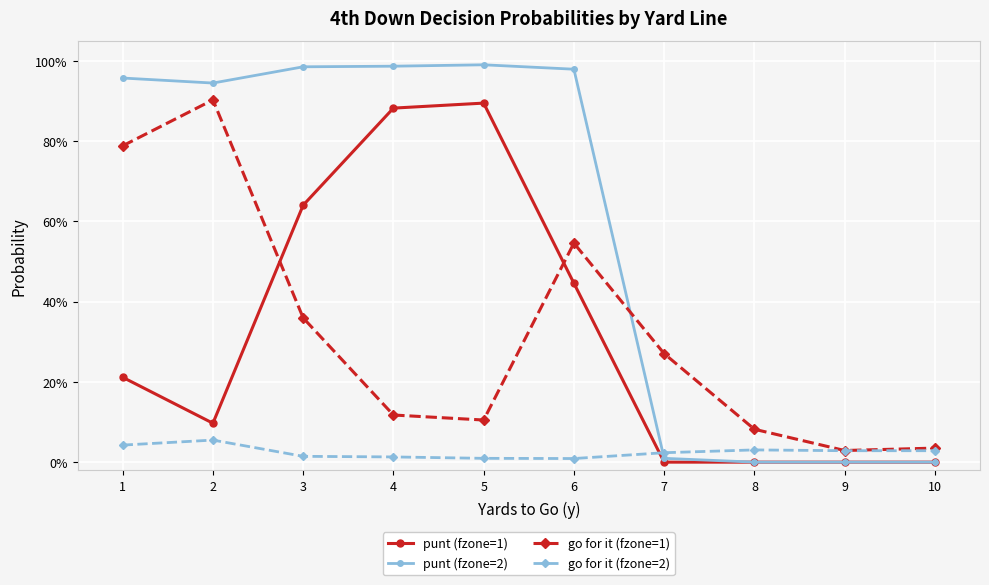

What is the difference between the highest and lowest values at 1?

0.9